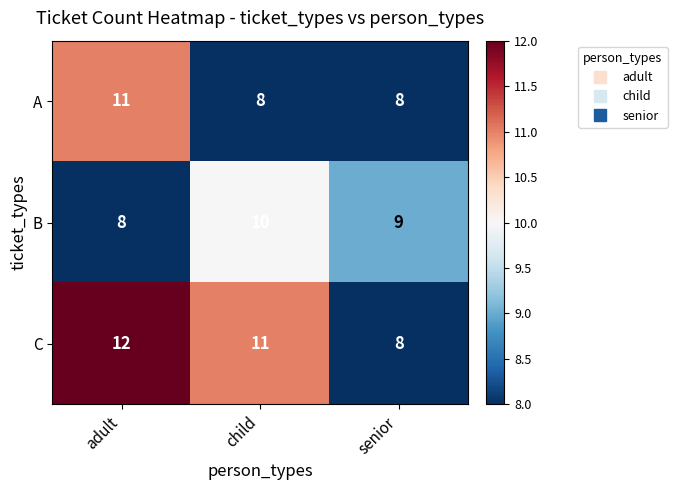

At how many categories does at least one series exceed 8?

3